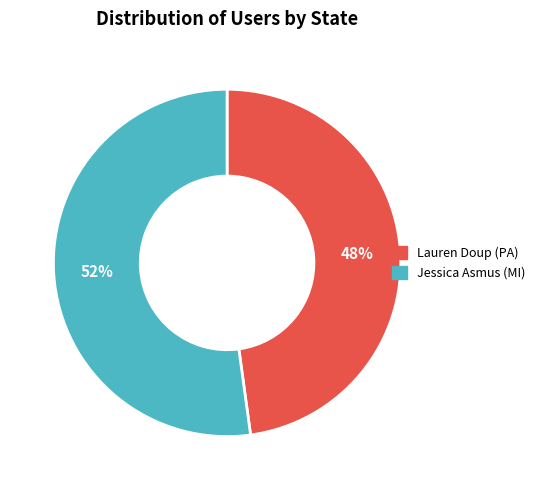

Between Jessica Asmus (MI) and Lauren Doup (PA), which is larger?

Jessica Asmus (MI)